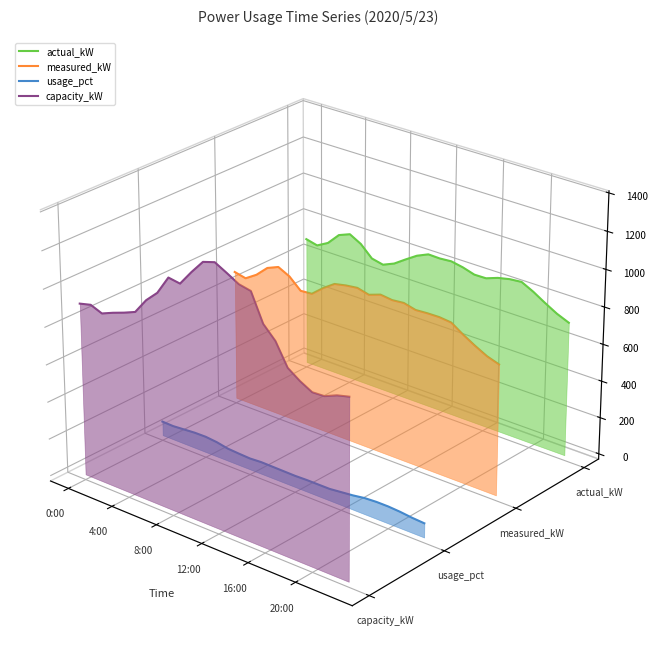

True or false: measured_kW and capacity_kW cross at least once.

True